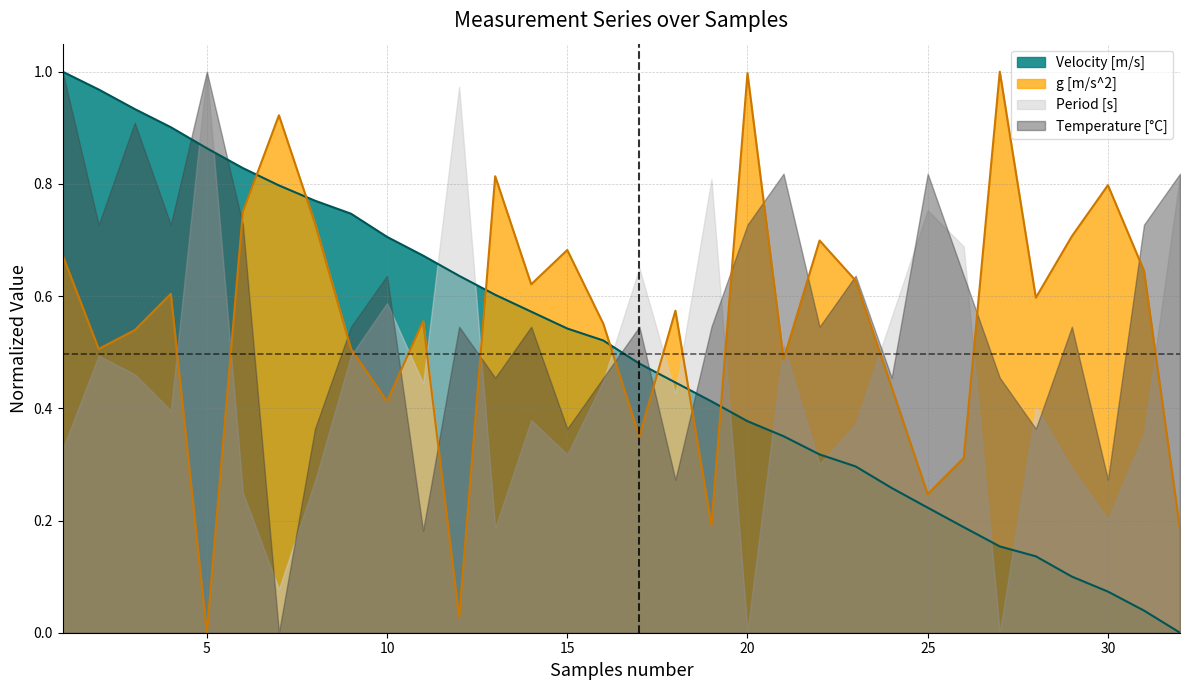

How many intersections are there between Velocity [m/s] and Period [s]?

13